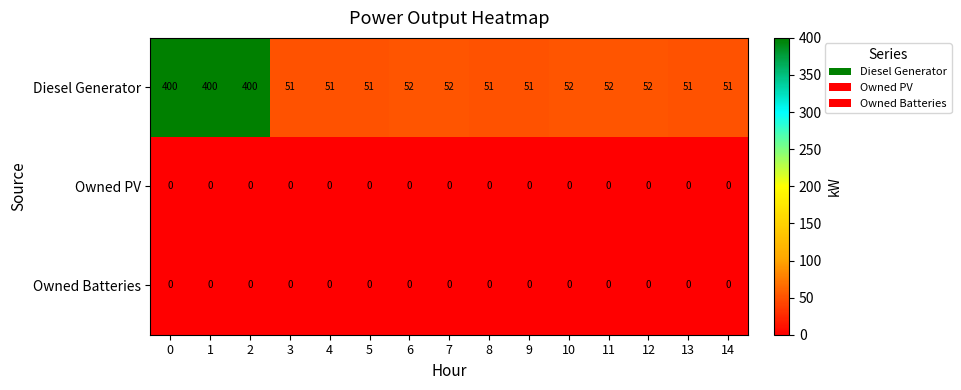

What is the difference between the highest and lowest values at 3?

51